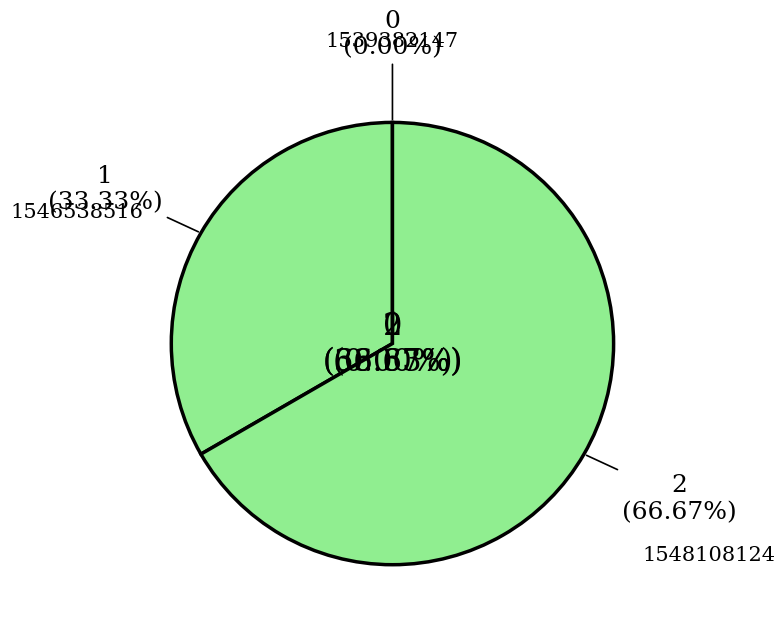

Between 1546538516 and 1539382147, which is larger?

1546538516